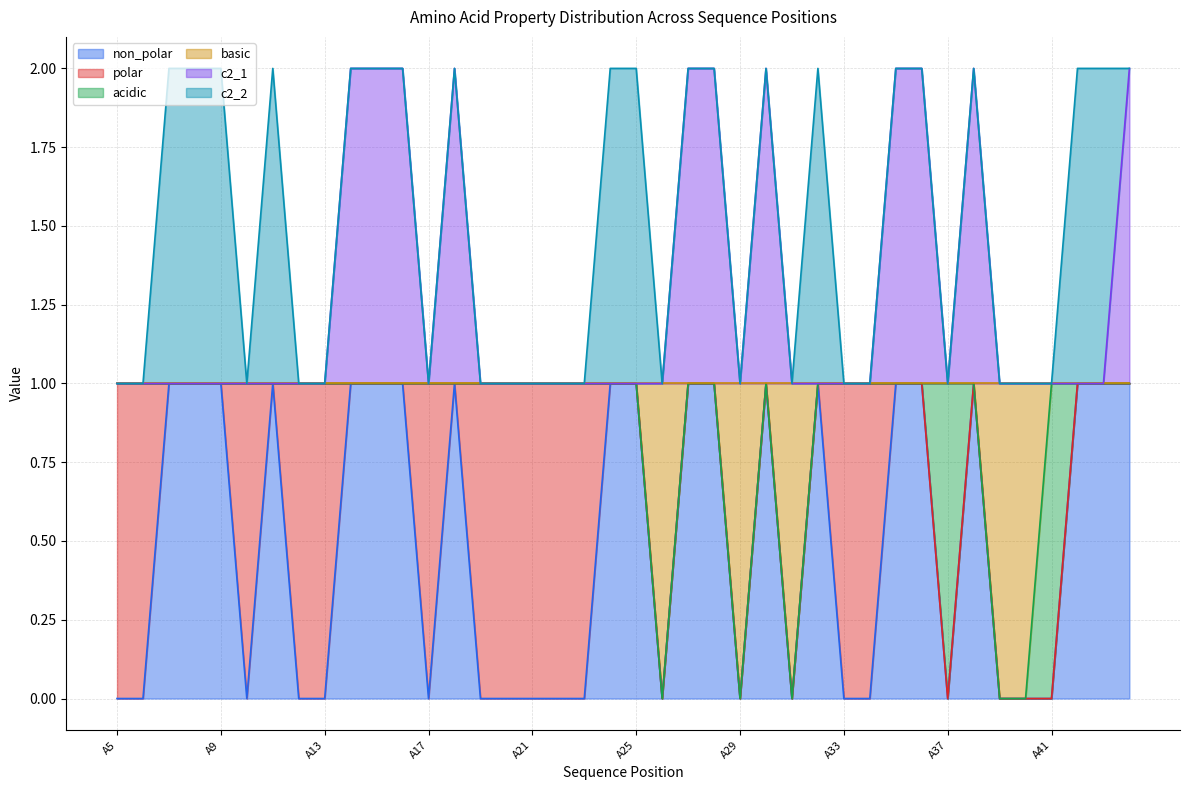

At which category does non_polar reach its first local peak?

A11